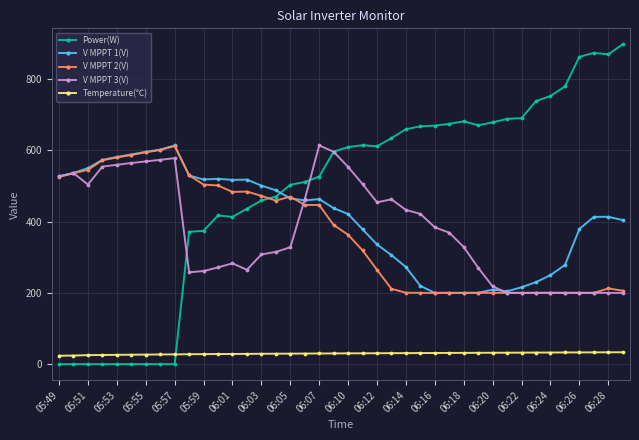

What is the highest value of the Power(W) series?

897.0